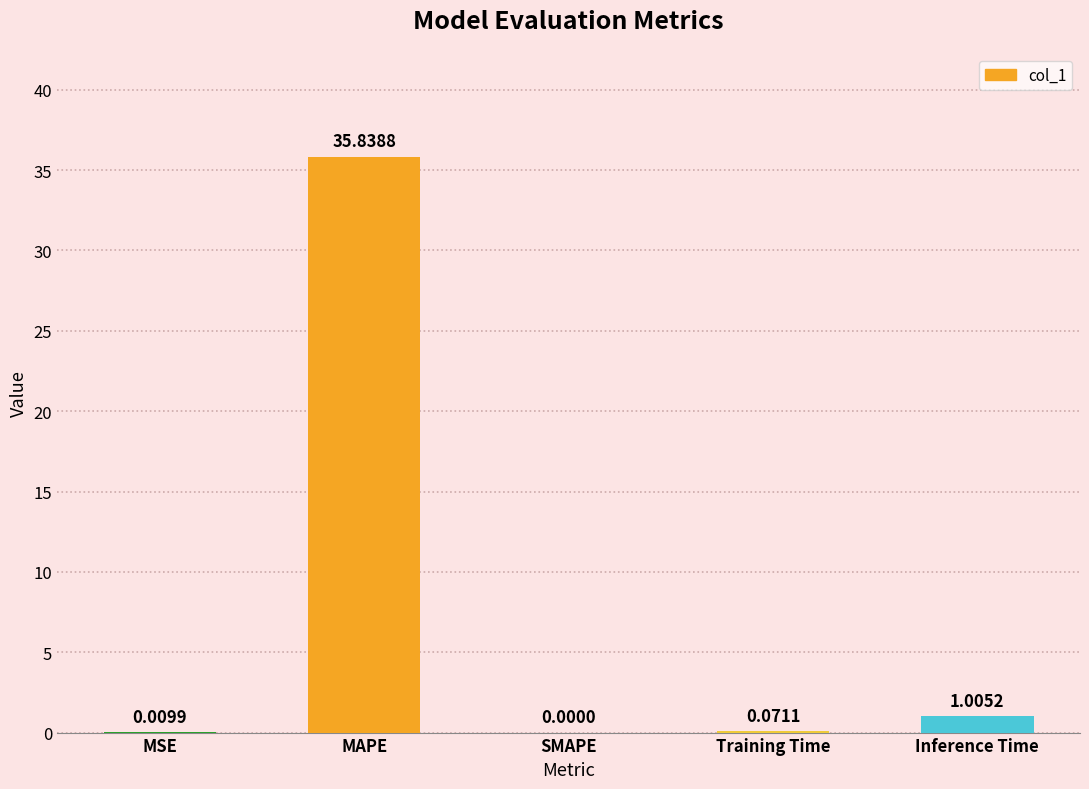

What is the greatest value displayed?

35.8